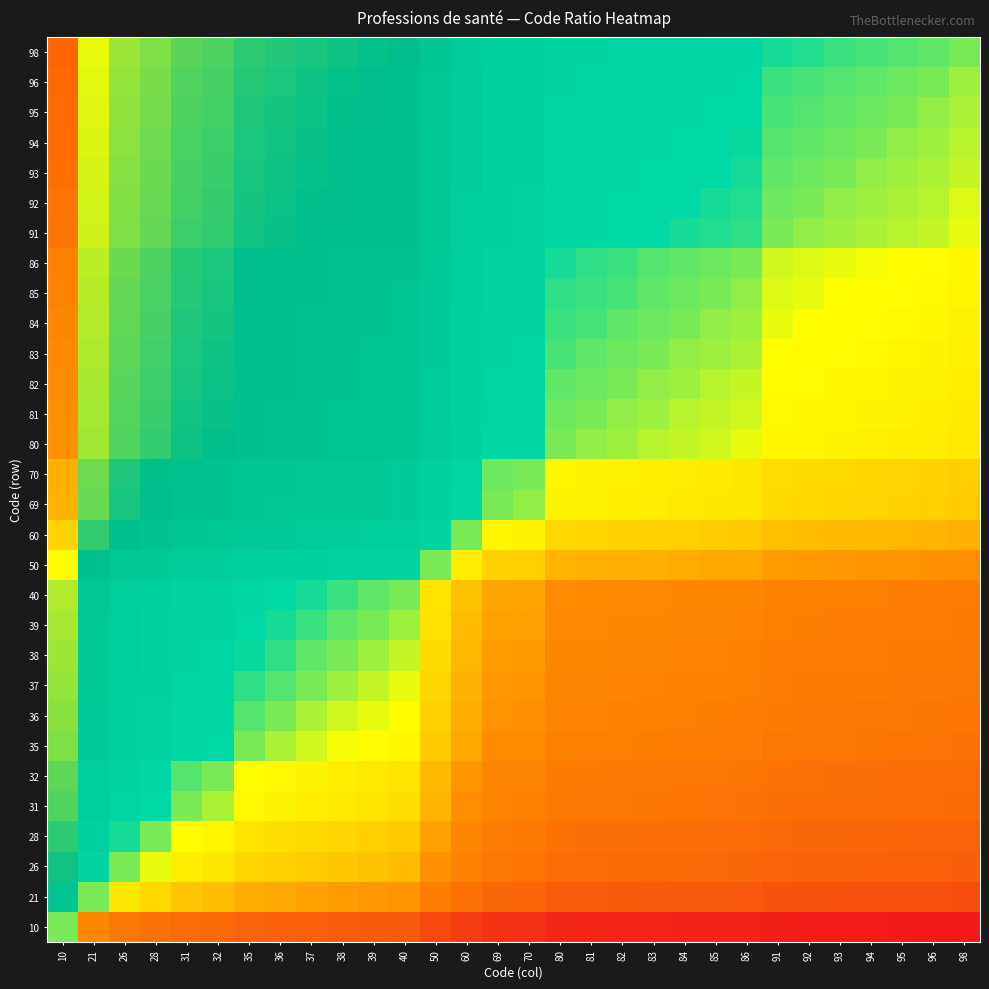

Reading right to left, transcribe all the data shown in this chart.

10: 98=-2.3	96=-2.3	95=-2.3	94=-2.2	93=-2.2	92=-2.2	91=-2.2	86=-2.2	85=-2.1	84=-2.1	83=-2.1	82=-2.1	81=-2.1	80=-2.1	70=-1.9	69=-1.9	60=-1.8	50=-1.6	40=-1.4	39=-1.4	38=-1.3	37=-1.3	36=-1.3	35=-1.3	32=-1.2	31=-1.1	28=-1.0	26=-1.0	21=-0.7	10=0.0
21: 98=-1.5	96=-1.5	95=-1.5	94=-1.5	93=-1.5	92=-1.5	91=-1.5	86=-1.4	85=-1.4	84=-1.4	83=-1.4	82=-1.4	81=-1.3	80=-1.3	70=-1.2	69=-1.2	60=-1.0	50=-0.9	40=-0.6	39=-0.6	38=-0.6	37=-0.6	36=-0.5	35=-0.5	32=-0.4	31=-0.4	28=-0.3	26=-0.2	21=0.0	10=0.7
26: 98=-1.3	96=-1.3	95=-1.3	94=-1.3	93=-1.3	92=-1.3	91=-1.3	86=-1.2	85=-1.2	84=-1.2	83=-1.2	82=-1.1	81=-1.1	80=-1.1	70=-1.0	69=-1.0	60=-0.8	50=-0.7	40=-0.4	39=-0.4	38=-0.4	37=-0.4	36=-0.3	35=-0.3	32=-0.2	31=-0.2	28=-0.1	26=0.0	21=0.2	10=1.0
28: 98=-1.3	96=-1.2	95=-1.2	94=-1.2	93=-1.2	92=-1.2	91=-1.2	86=-1.1	85=-1.1	84=-1.1	83=-1.1	82=-1.1	81=-1.1	80=-1.0	70=-0.9	69=-0.9	60=-0.8	50=-0.6	40=-0.4	39=-0.3	38=-0.3	37=-0.3	36=-0.3	35=-0.2	32=-0.1	31=-0.1	28=0.0	26=0.1	21=0.3	10=1.0
31: 98=-1.2	96=-1.1	95=-1.1	94=-1.1	93=-1.1	92=-1.1	91=-1.1	86=-1.0	85=-1.0	84=-1.0	83=-1.0	82=-1.0	81=-1.0	80=-0.9	70=-0.8	69=-0.8	60=-0.7	50=-0.5	40=-0.3	39=-0.2	38=-0.2	37=-0.2	36=-0.1	35=-0.1	32=-0.0	31=0.0	28=0.1	26=0.2	21=0.4	10=1.1
32: 98=-1.1	96=-1.1	95=-1.1	94=-1.1	93=-1.1	92=-1.1	91=-1.0	86=-1.0	85=-1.0	84=-1.0	83=-1.0	82=-0.9	81=-0.9	80=-0.9	70=-0.8	69=-0.8	60=-0.6	50=-0.4	40=-0.2	39=-0.2	38=-0.2	37=-0.1	36=-0.1	35=-0.1	32=0.0	31=0.0	28=0.1	26=0.2	21=0.4	10=1.2
35: 98=-1.0	96=-1.0	95=-1.0	94=-1.0	93=-1.0	92=-1.0	91=-1.0	86=-0.9	85=-0.9	84=-0.9	83=-0.9	82=-0.9	81=-0.8	80=-0.8	70=-0.7	69=-0.7	60=-0.5	50=-0.4	40=-0.1	39=-0.1	38=-0.1	37=-0.1	36=-0.0	35=0.0	32=0.1	31=0.1	28=0.2	26=0.3	21=0.5	10=1.3
36: 98=-1.0	96=-1.0	95=-1.0	94=-1.0	93=-0.9	92=-0.9	91=-0.9	86=-0.9	85=-0.9	84=-0.8	83=-0.8	82=-0.8	81=-0.8	80=-0.8	70=-0.7	69=-0.7	60=-0.5	50=-0.3	40=-0.1	39=-0.1	38=-0.1	37=-0.0	36=0.0	35=0.0	32=0.1	31=0.1	28=0.3	26=0.3	21=0.5	10=1.3
37: 98=-1.0	96=-1.0	95=-0.9	94=-0.9	93=-0.9	92=-0.9	91=-0.9	86=-0.8	85=-0.8	84=-0.8	83=-0.8	82=-0.8	81=-0.8	80=-0.8	70=-0.6	69=-0.6	60=-0.5	50=-0.3	40=-0.1	39=-0.1	38=-0.0	37=0.0	36=0.0	35=0.1	32=0.1	31=0.2	28=0.3	26=0.4	21=0.6	10=1.3
38: 98=-0.9	96=-0.9	95=-0.9	94=-0.9	93=-0.9	92=-0.9	91=-0.9	86=-0.8	85=-0.8	84=-0.8	83=-0.8	82=-0.8	81=-0.8	80=-0.7	70=-0.6	69=-0.6	60=-0.5	50=-0.3	40=-0.1	39=-0.0	38=0.0	37=0.0	36=0.1	35=0.1	32=0.2	31=0.2	28=0.3	26=0.4	21=0.6	10=1.3
39: 98=-0.9	96=-0.9	95=-0.9	94=-0.9	93=-0.9	92=-0.9	91=-0.8	86=-0.8	85=-0.8	84=-0.8	83=-0.8	82=-0.7	81=-0.7	80=-0.7	70=-0.6	69=-0.6	60=-0.4	50=-0.2	40=-0.0	39=0.0	38=0.0	37=0.1	36=0.1	35=0.1	32=0.2	31=0.2	28=0.3	26=0.4	21=0.6	10=1.4
40: 98=-0.9	96=-0.9	95=-0.9	94=-0.9	93=-0.8	92=-0.8	91=-0.8	86=-0.8	85=-0.8	84=-0.7	83=-0.7	82=-0.7	81=-0.7	80=-0.7	70=-0.6	69=-0.5	60=-0.4	50=-0.2	40=0.0	39=0.0	38=0.1	37=0.1	36=0.1	35=0.1	32=0.2	31=0.3	28=0.4	26=0.4	21=0.6	10=1.4
50: 98=-0.7	96=-0.7	95=-0.6	94=-0.6	93=-0.6	92=-0.6	91=-0.6	86=-0.5	85=-0.5	84=-0.5	83=-0.5	82=-0.5	81=-0.5	80=-0.5	70=-0.3	69=-0.3	60=-0.2	50=0.0	40=0.2	39=0.2	38=0.3	37=0.3	36=0.3	35=0.4	32=0.4	31=0.5	28=0.6	26=0.7	21=0.9	10=1.6
60: 98=-0.5	96=-0.5	95=-0.5	94=-0.4	93=-0.4	92=-0.4	91=-0.4	86=-0.4	85=-0.3	84=-0.3	83=-0.3	82=-0.3	81=-0.3	80=-0.3	70=-0.2	69=-0.1	60=0.0	50=0.2	40=0.4	39=0.4	38=0.5	37=0.5	36=0.5	35=0.5	32=0.6	31=0.7	28=0.8	26=0.8	21=1.0	10=1.8
69: 98=-0.4	96=-0.3	95=-0.3	94=-0.3	93=-0.3	92=-0.3	91=-0.3	86=-0.2	85=-0.2	84=-0.2	83=-0.2	82=-0.2	81=-0.2	80=-0.1	70=-0.0	69=0.0	60=0.1	50=0.3	40=0.5	39=0.6	38=0.6	37=0.6	36=0.7	35=0.7	32=0.8	31=0.8	28=0.9	26=1.0	21=1.2	10=1.9
70: 98=-0.3	96=-0.3	95=-0.3	94=-0.3	93=-0.3	92=-0.3	91=-0.3	86=-0.2	85=-0.2	84=-0.2	83=-0.2	82=-0.2	81=-0.1	80=-0.1	70=0.0	69=0.0	60=0.2	50=0.3	40=0.6	39=0.6	38=0.6	37=0.6	36=0.7	35=0.7	32=0.8	31=0.8	28=0.9	26=1.0	21=1.2	10=1.9
80: 98=-0.2	96=-0.2	95=-0.2	94=-0.2	93=-0.2	92=-0.1	91=-0.1	86=-0.1	85=-0.1	84=-0.0	83=-0.0	82=-0.0	81=-0.0	80=0.0	70=0.1	69=0.1	60=0.3	50=0.5	40=0.7	39=0.7	38=0.7	37=0.8	36=0.8	35=0.8	32=0.9	31=0.9	28=1.0	26=1.1	21=1.3	10=2.1
81: 98=-0.2	96=-0.2	95=-0.2	94=-0.1	93=-0.1	92=-0.1	91=-0.1	86=-0.1	85=-0.0	84=-0.0	83=-0.0	82=-0.0	81=0.0	80=0.0	70=0.1	69=0.2	60=0.3	50=0.5	40=0.7	39=0.7	38=0.8	37=0.8	36=0.8	35=0.8	32=0.9	31=1.0	28=1.1	26=1.1	21=1.3	10=2.1
82: 98=-0.2	96=-0.2	95=-0.1	94=-0.1	93=-0.1	92=-0.1	91=-0.1	86=-0.0	85=-0.0	84=-0.0	83=-0.0	82=0.0	81=0.0	80=0.0	70=0.2	69=0.2	60=0.3	50=0.5	40=0.7	39=0.7	38=0.8	37=0.8	36=0.8	35=0.9	32=0.9	31=1.0	28=1.1	26=1.1	21=1.4	10=2.1
83: 98=-0.2	96=-0.1	95=-0.1	94=-0.1	93=-0.1	92=-0.1	91=-0.1	86=-0.0	85=-0.0	84=-0.0	83=0.0	82=0.0	81=0.0	80=0.0	70=0.2	69=0.2	60=0.3	50=0.5	40=0.7	39=0.8	38=0.8	37=0.8	36=0.8	35=0.9	32=1.0	31=1.0	28=1.1	26=1.2	21=1.4	10=2.1
84: 98=-0.2	96=-0.1	95=-0.1	94=-0.1	93=-0.1	92=-0.1	91=-0.1	86=-0.0	85=-0.0	84=0.0	83=0.0	82=0.0	81=0.0	80=0.0	70=0.2	69=0.2	60=0.3	50=0.5	40=0.7	39=0.8	38=0.8	37=0.8	36=0.8	35=0.9	32=1.0	31=1.0	28=1.1	26=1.2	21=1.4	10=2.1
85: 98=-0.1	96=-0.1	95=-0.1	94=-0.1	93=-0.1	92=-0.1	91=-0.1	86=-0.0	85=0.0	84=0.0	83=0.0	82=0.0	81=0.0	80=0.1	70=0.2	69=0.2	60=0.3	50=0.5	40=0.8	39=0.8	38=0.8	37=0.8	36=0.9	35=0.9	32=1.0	31=1.0	28=1.1	26=1.2	21=1.4	10=2.1
86: 98=-0.1	96=-0.1	95=-0.1	94=-0.1	93=-0.1	92=-0.1	91=-0.1	86=0.0	85=0.0	84=0.0	83=0.0	82=0.0	81=0.1	80=0.1	70=0.2	69=0.2	60=0.4	50=0.5	40=0.8	39=0.8	38=0.8	37=0.8	36=0.9	35=0.9	32=1.0	31=1.0	28=1.1	26=1.2	21=1.4	10=2.2
91: 98=-0.1	96=-0.1	95=-0.0	94=-0.0	93=-0.0	92=-0.0	91=0.0	86=0.1	85=0.1	84=0.1	83=0.1	82=0.1	81=0.1	80=0.1	70=0.3	69=0.3	60=0.4	50=0.6	40=0.8	39=0.8	38=0.9	37=0.9	36=0.9	35=1.0	32=1.0	31=1.1	28=1.2	26=1.3	21=1.5	10=2.2
92: 98=-0.1	96=-0.0	95=-0.0	94=-0.0	93=-0.0	92=0.0	91=0.0	86=0.1	85=0.1	84=0.1	83=0.1	82=0.1	81=0.1	80=0.1	70=0.3	69=0.3	60=0.4	50=0.6	40=0.8	39=0.9	38=0.9	37=0.9	36=0.9	35=1.0	32=1.1	31=1.1	28=1.2	26=1.3	21=1.5	10=2.2
93: 98=-0.1	96=-0.0	95=-0.0	94=-0.0	93=0.0	92=0.0	91=0.0	86=0.1	85=0.1	84=0.1	83=0.1	82=0.1	81=0.1	80=0.2	70=0.3	69=0.3	60=0.4	50=0.6	40=0.8	39=0.9	38=0.9	37=0.9	36=0.9	35=1.0	32=1.1	31=1.1	28=1.2	26=1.3	21=1.5	10=2.2
94: 98=-0.0	96=-0.0	95=-0.0	94=0.0	93=0.0	92=0.0	91=0.0	86=0.1	85=0.1	84=0.1	83=0.1	82=0.1	81=0.1	80=0.2	70=0.3	69=0.3	60=0.4	50=0.6	40=0.9	39=0.9	38=0.9	37=0.9	36=1.0	35=1.0	32=1.1	31=1.1	28=1.2	26=1.3	21=1.5	10=2.2
95: 98=-0.0	96=-0.0	95=0.0	94=0.0	93=0.0	92=0.0	91=0.0	86=0.1	85=0.1	84=0.1	83=0.1	82=0.1	81=0.2	80=0.2	70=0.3	69=0.3	60=0.5	50=0.6	40=0.9	39=0.9	38=0.9	37=0.9	36=1.0	35=1.0	32=1.1	31=1.1	28=1.2	26=1.3	21=1.5	10=2.3
96: 98=-0.0	96=0.0	95=0.0	94=0.0	93=0.0	92=0.0	91=0.1	86=0.1	85=0.1	84=0.1	83=0.1	82=0.2	81=0.2	80=0.2	70=0.3	69=0.3	60=0.5	50=0.7	40=0.9	39=0.9	38=0.9	37=1.0	36=1.0	35=1.0	32=1.1	31=1.1	28=1.2	26=1.3	21=1.5	10=2.3
98: 98=0.0	96=0.0	95=0.0	94=0.0	93=0.1	92=0.1	91=0.1	86=0.1	85=0.1	84=0.2	83=0.2	82=0.2	81=0.2	80=0.2	70=0.3	69=0.4	60=0.5	50=0.7	40=0.9	39=0.9	38=0.9	37=1.0	36=1.0	35=1.0	32=1.1	31=1.2	28=1.3	26=1.3	21=1.5	10=2.3